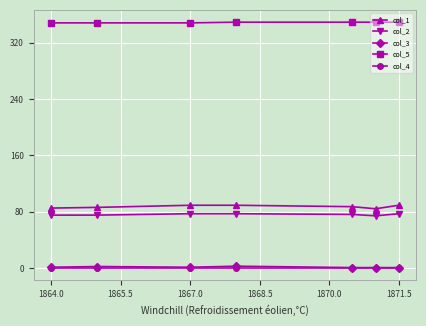

True or false: col_3 and col_1 cross at least once.

False